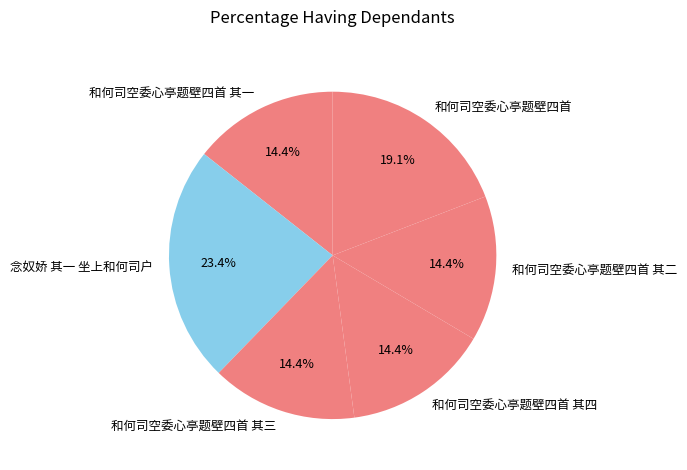

Combined, do 和何司空委心亭题壁四首 其二 and 和何司空委心亭题壁四首 其三 account for over 50%?

No